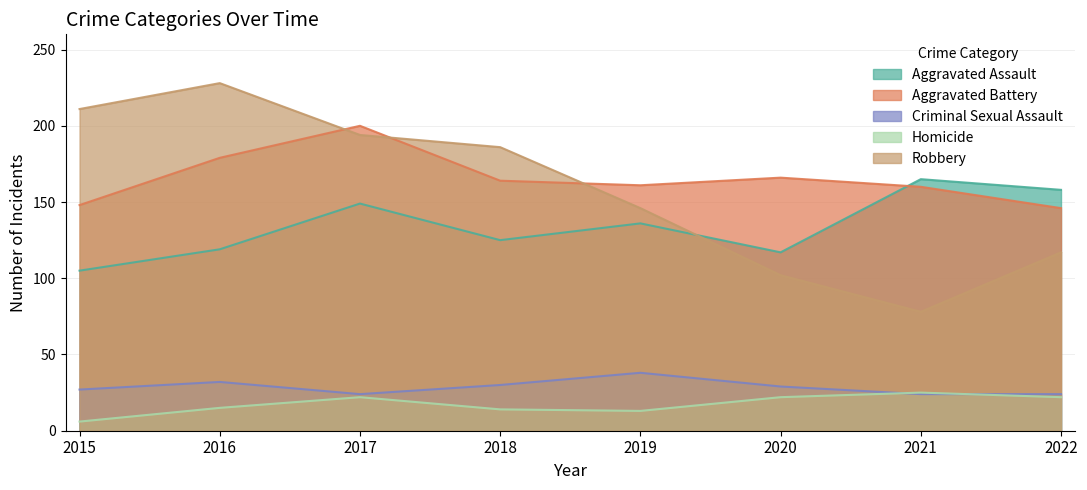

What is the sum of all Robbery values?

1262